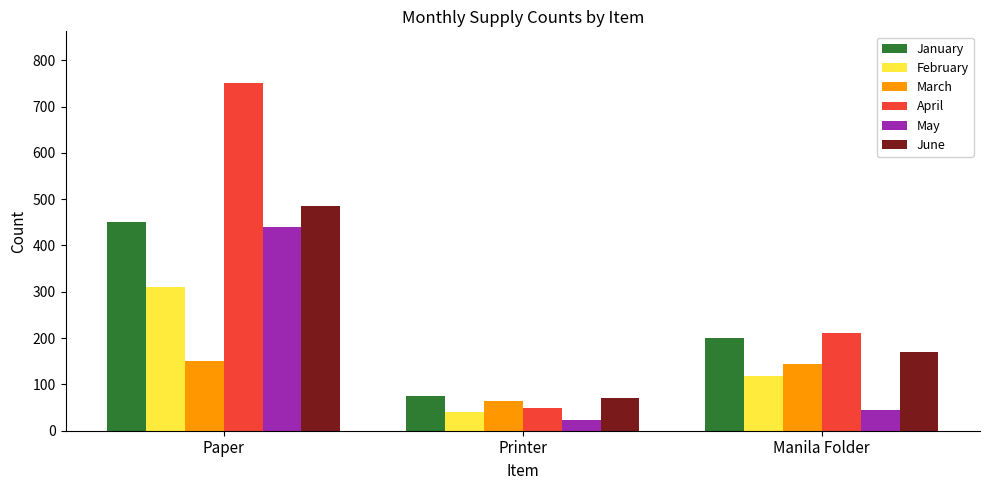

What is the value of the February bar at the 2nd from the left?

40